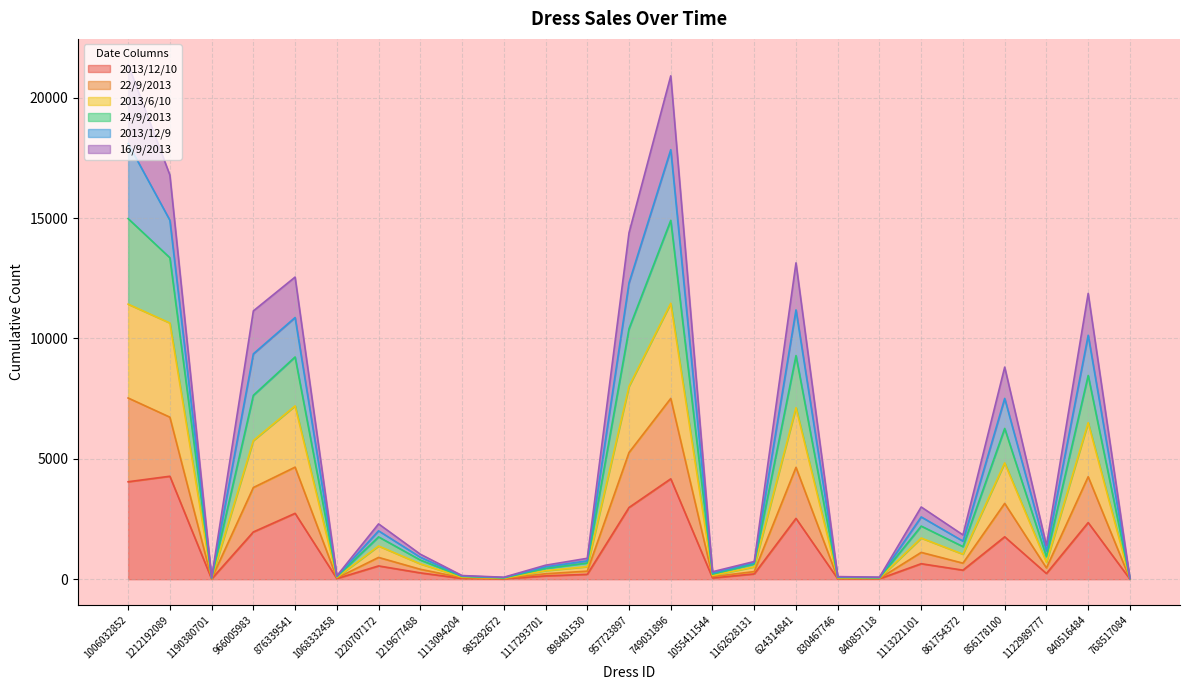

True or false: 2013/12/10 and 16/9/2013 cross at least once.

False